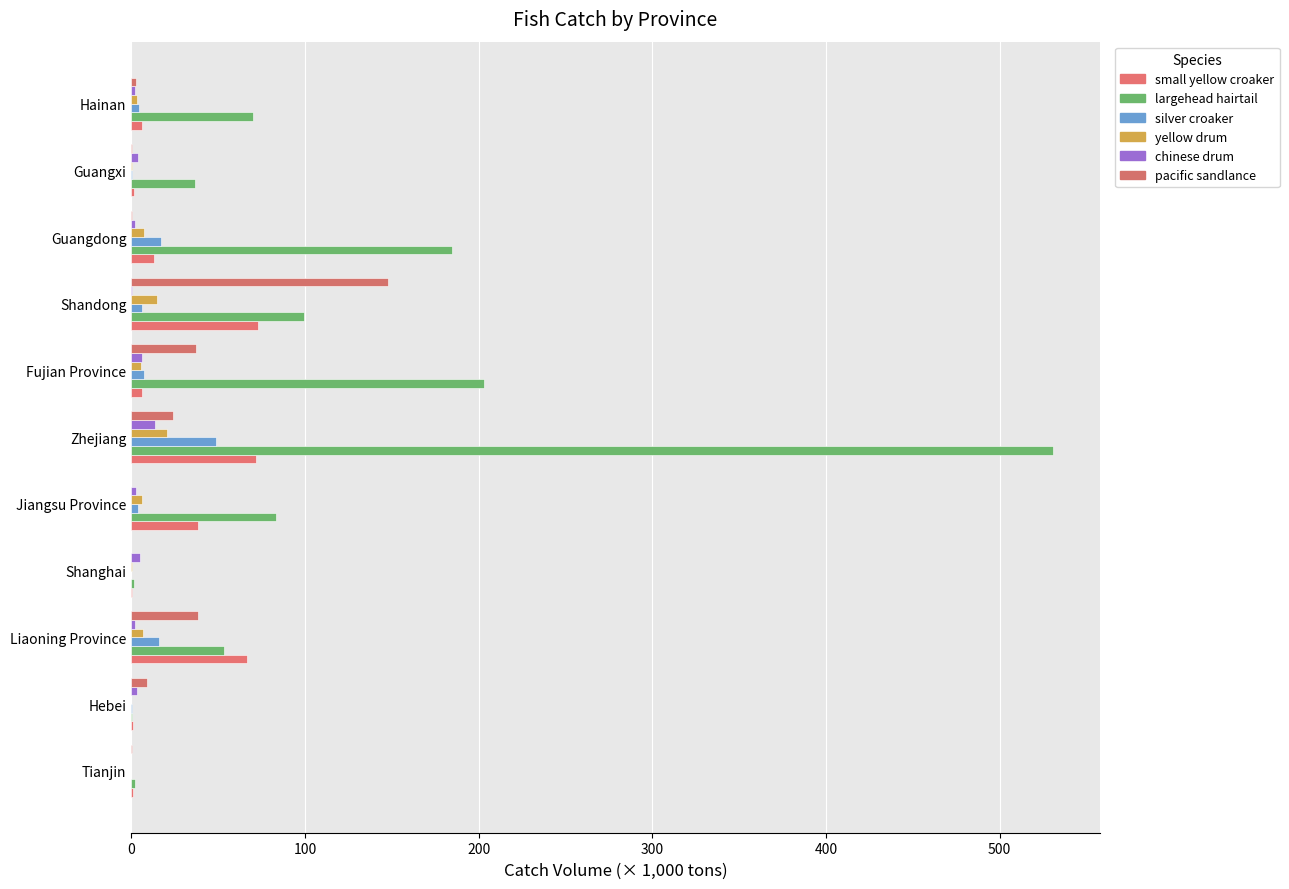

How many values in the yellow drum series exceed 5?

6